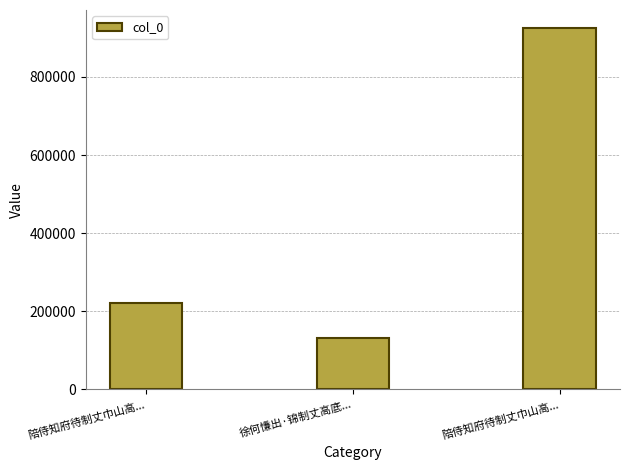

List the labels in order of value, smallest first.

徐何慊出·锦制丈高底..., 陪侍知府待制丈巾山高..., 陪侍知府待制丈巾山高...